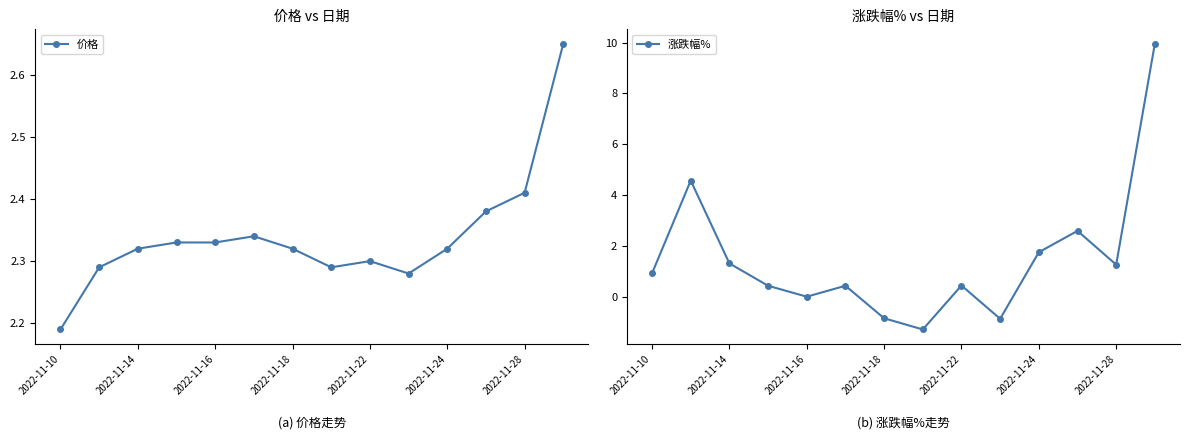

True or false: 涨跌幅% has more than 1 interior local peaks.

True